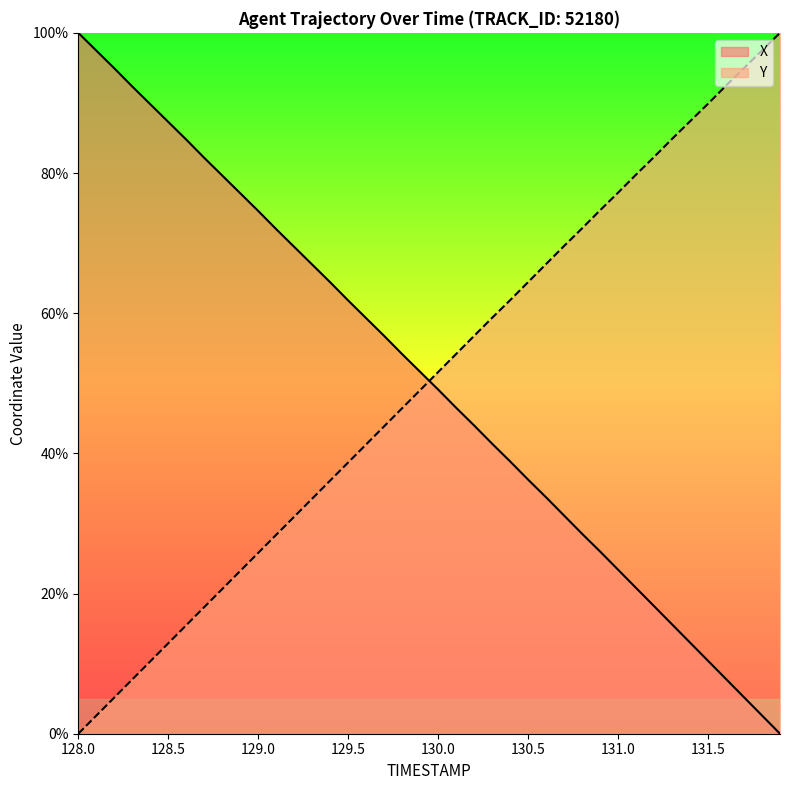

Reading right to left, what are all the values shown in this chart?

X: 0.0	2.6	5.2	7.8	10.4	13.0	15.6	18.2	20.8	23.4	26.0	28.5	31.1	33.7	36.3	38.9	41.4	44.0	46.5	49.1	51.6	54.2	56.8	59.3	61.8	64.4	66.9	69.5	72.0	74.6	77.1	79.6	82.2	84.8	87.3	89.8	92.3	94.9	97.5	100.0
Y: 100.0	97.5	95.0	92.5	89.9	87.4	84.9	82.3	79.8	77.2	74.7	72.1	69.6	67.0	64.4	61.9	59.3	56.8	54.2	51.6	49.0	46.4	43.9	41.3	38.7	36.1	33.5	31.0	28.4	25.8	23.2	20.6	18.1	15.5	12.9	10.3	7.7	5.2	2.6	0.0